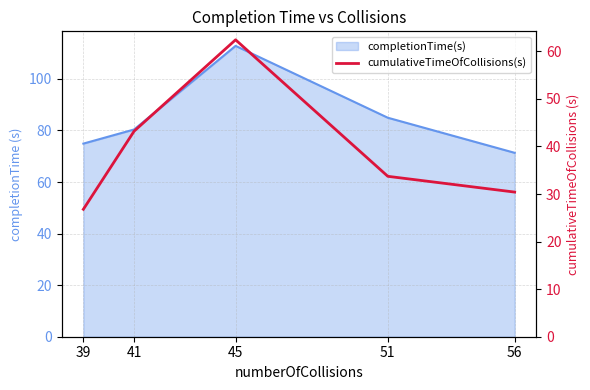

At which label is the value closest to 44?

41